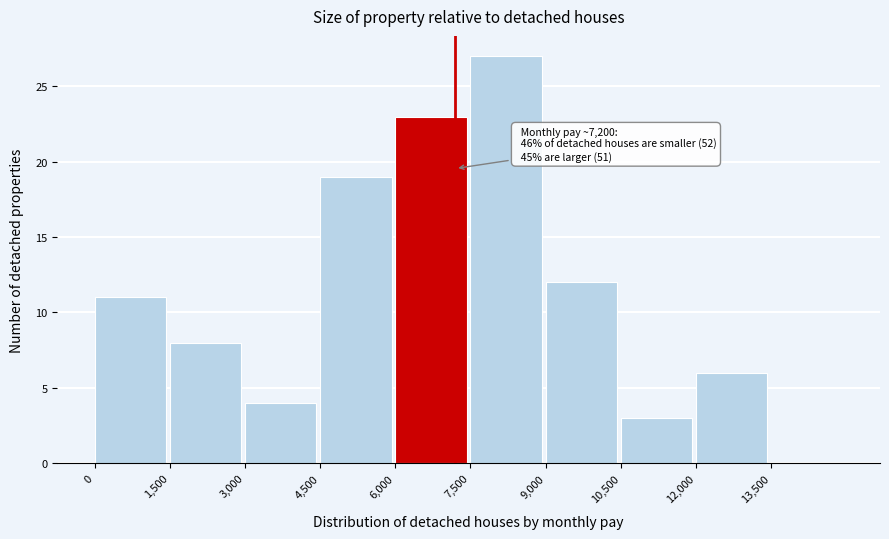

Which range on the x-axis has the tallest bar?

7500 to 9000